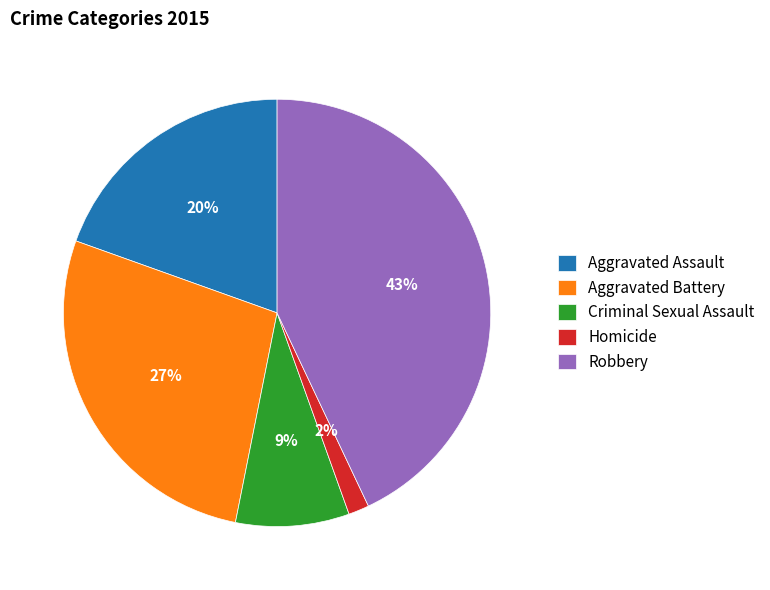

Rank the categories by value from highest to lowest.

Robbery, Aggravated Battery, Aggravated Assault, Criminal Sexual Assault, Homicide